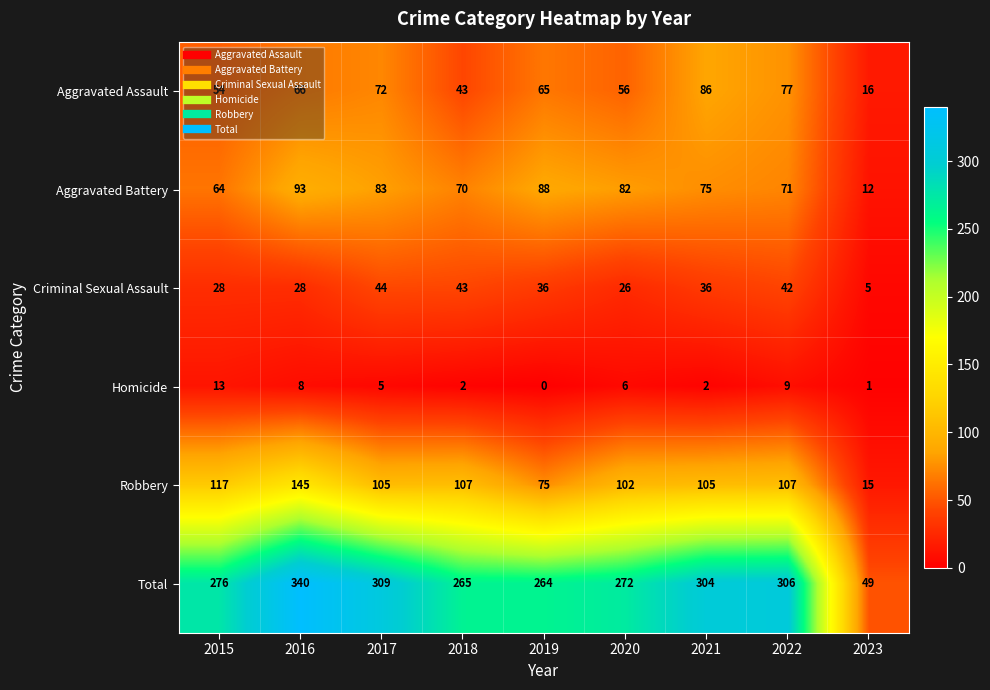

What is the difference between the Total values at 2019 and 2020?

8